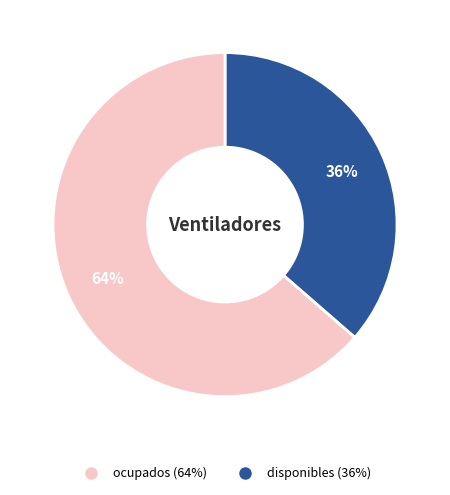

Does any single category account for the majority?

Yes